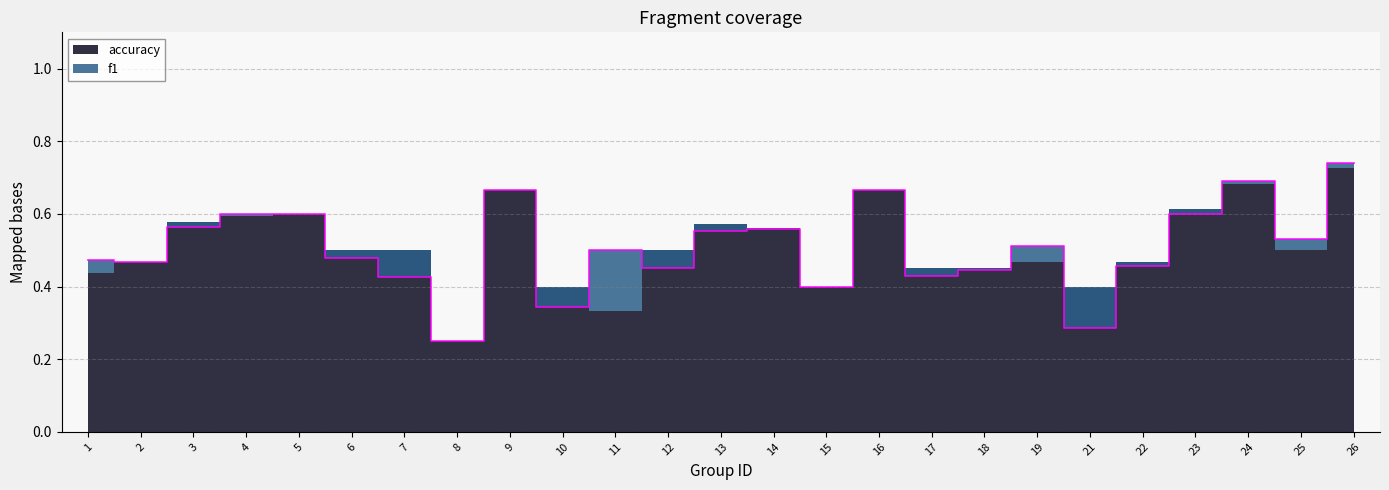

Reading left to right, list all the values displayed in this chart.

0.5	0.5	0.6	0.6	0.6	0.5	0.4	0.2	0.7	0.3	0.5	0.5	0.6	0.6	0.4	0.7	0.4	0.4	0.5	0.3	0.5	0.6	0.7	0.5	0.7